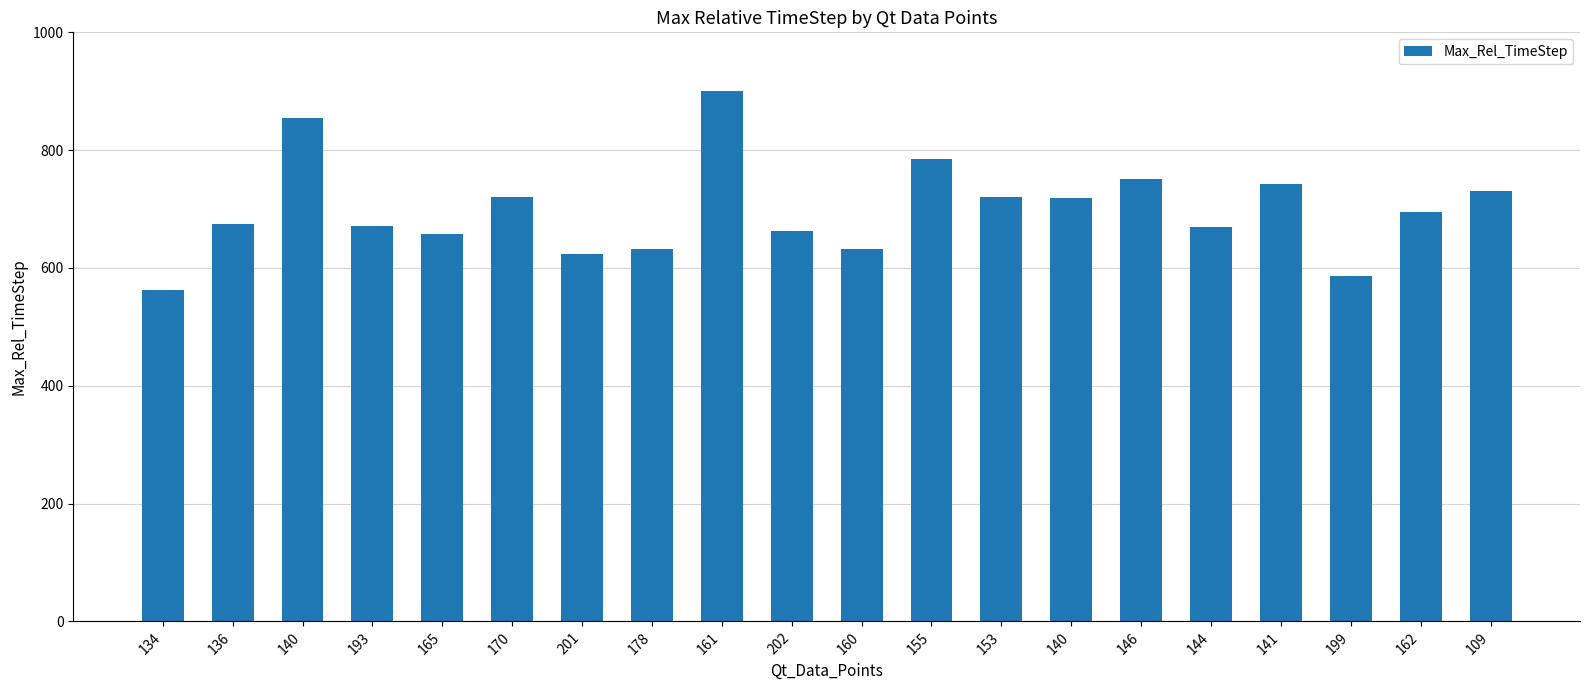

At which label does the data first exceed 695?

140